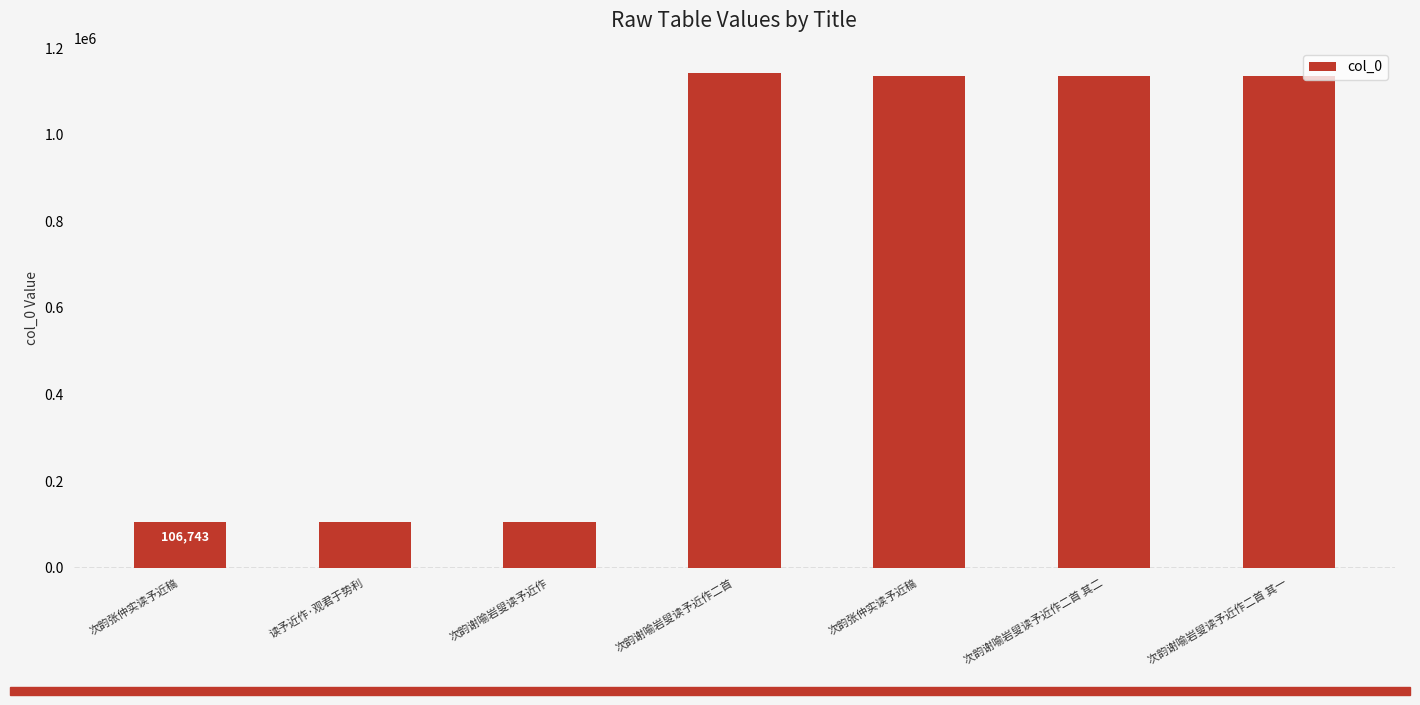

What is the change in value from 次韵张仲实读予近稿 to 次韵张仲实读予近稿?

+1028081